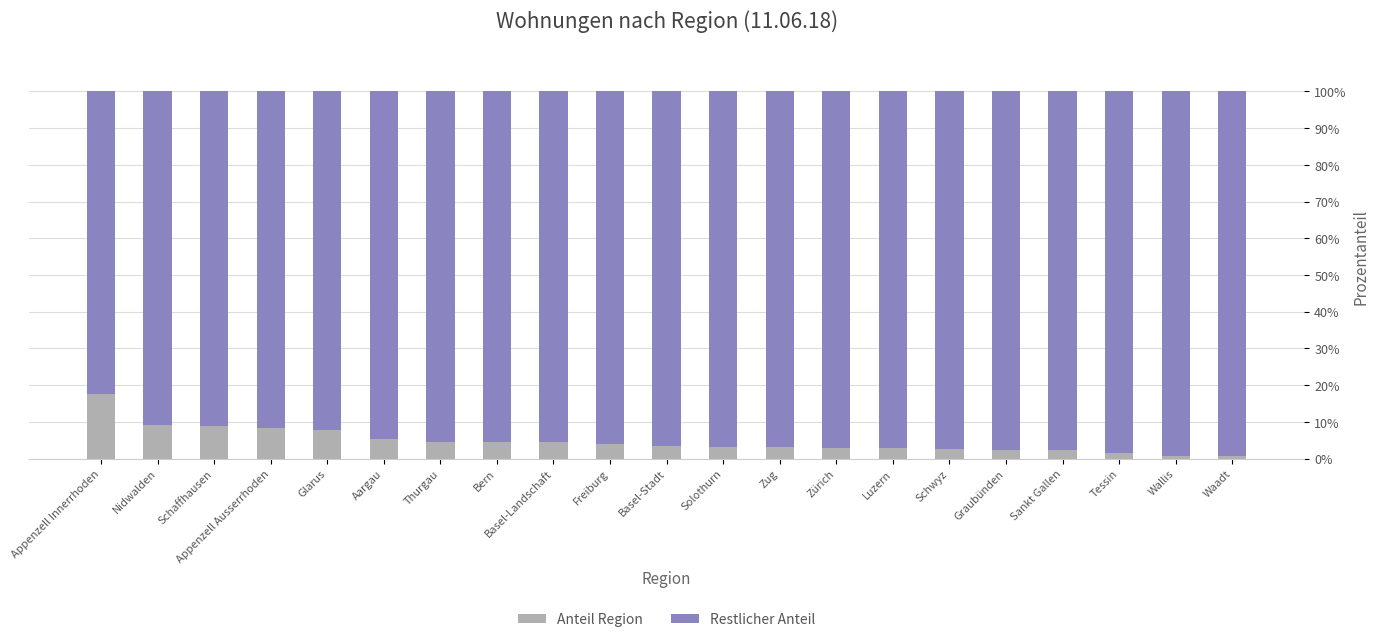

What are all the series names shown in the legend?

Anteil Region, Restlicher Anteil